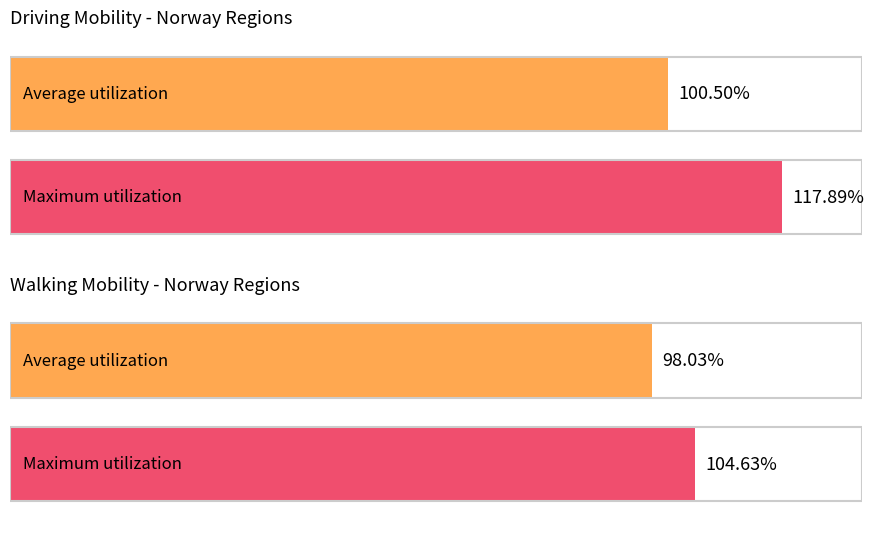

The driving series shows 26.6 at Viken. True or false?

False